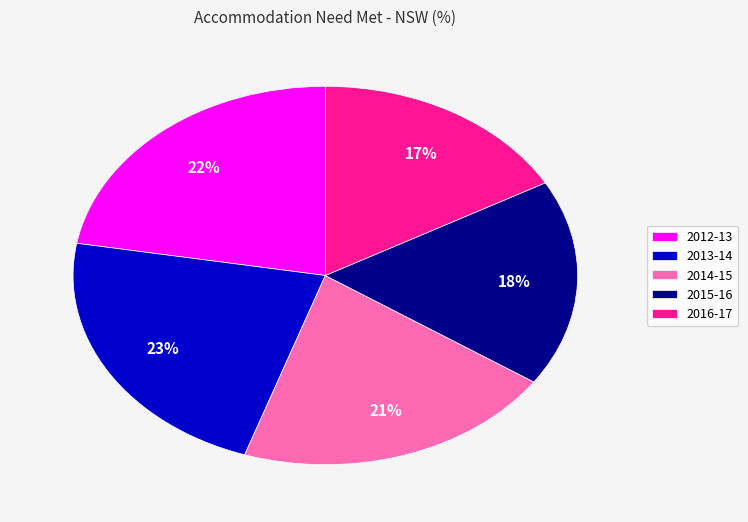

To the nearest percent, what portion does 2012-13 represent?

22%